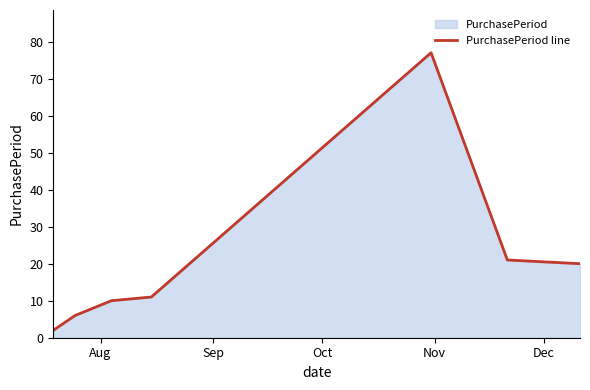

What is the greatest value displayed?

77